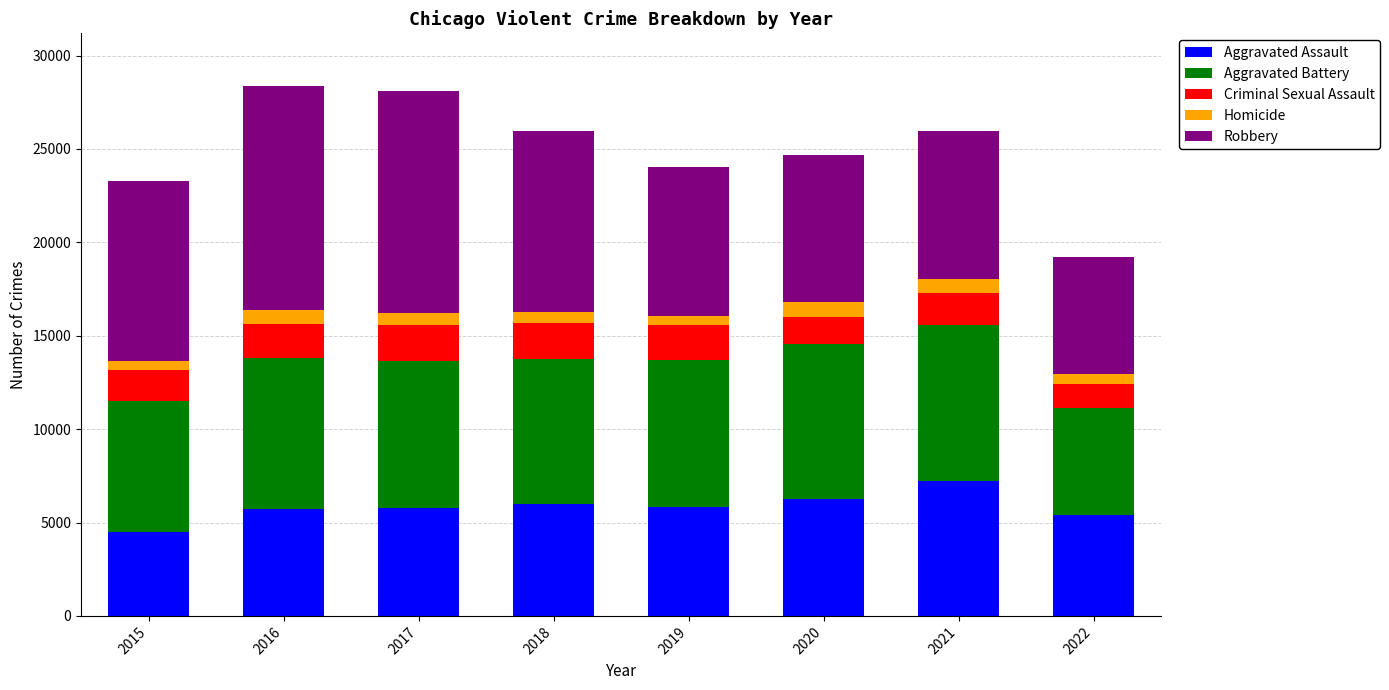

At which label does Aggravated Assault reach its minimum?

2015